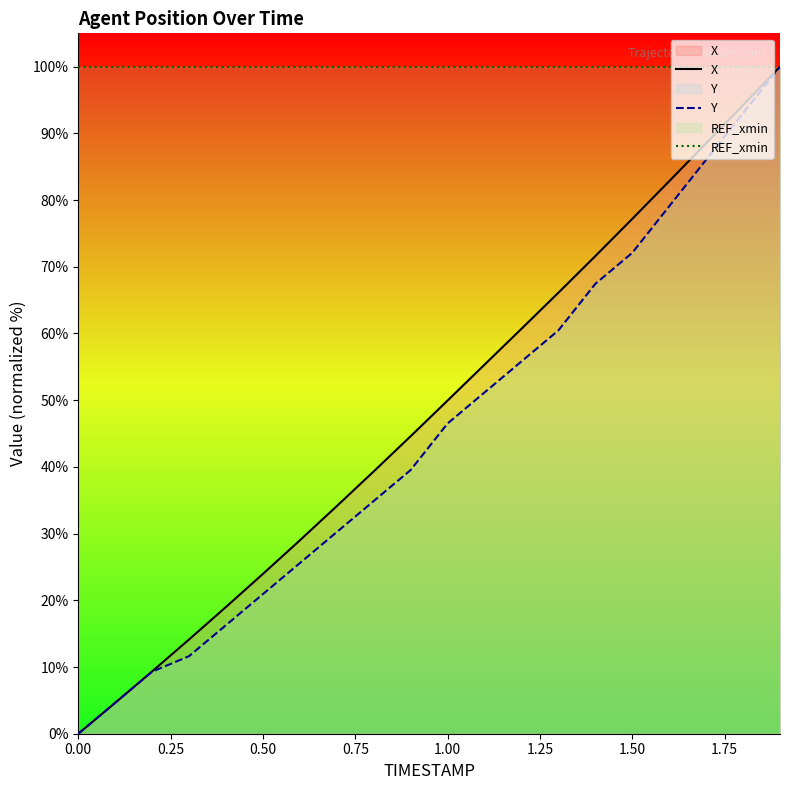

Which series has the largest total across all categories?

REF_xmin